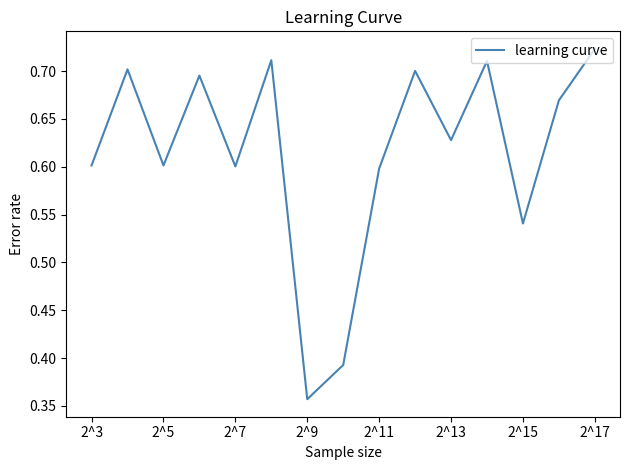

How many interior local peaks (higher than both neighbors) does the data have?

5